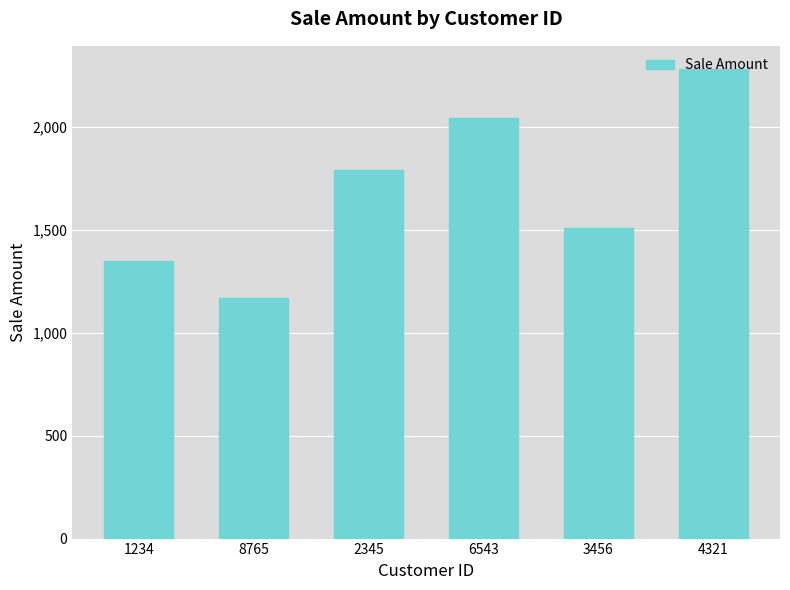

What value does the data have at 6543, to the nearest 50?

2050